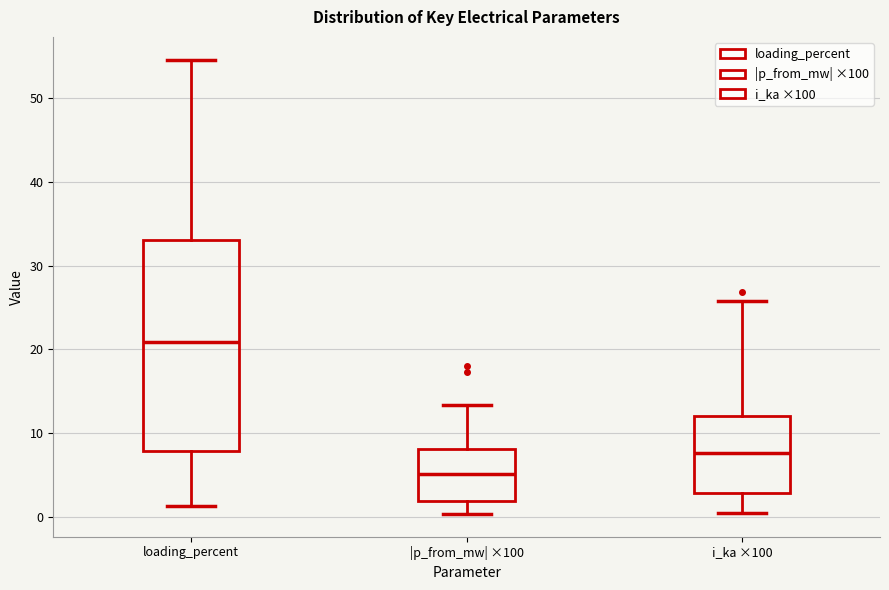

Which box has the lowest median line?

|p_from_mw| ×100